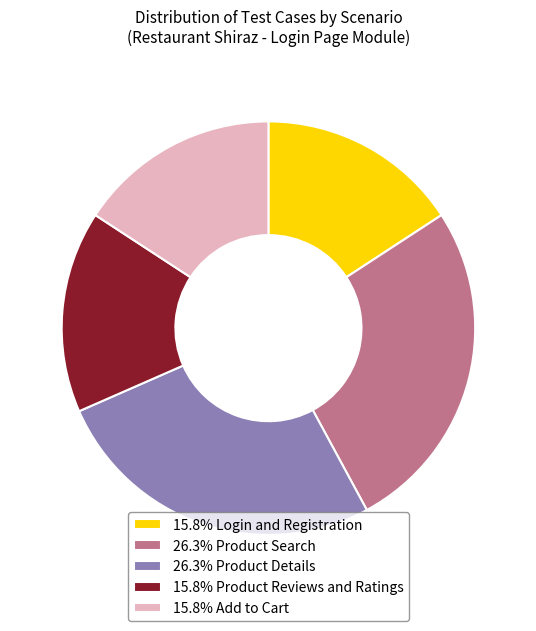

Is there a majority slice in this chart?

No